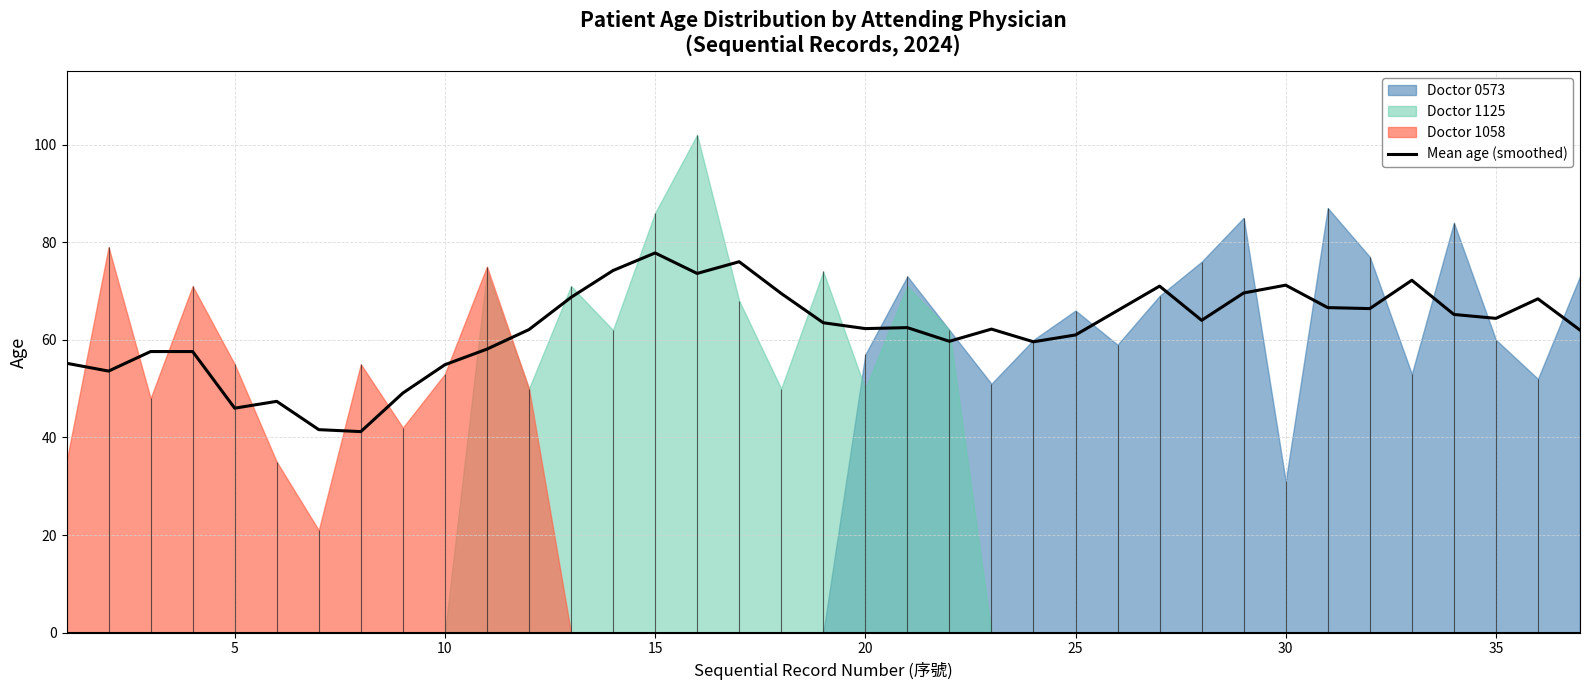

How many lines are shown in the chart?

1